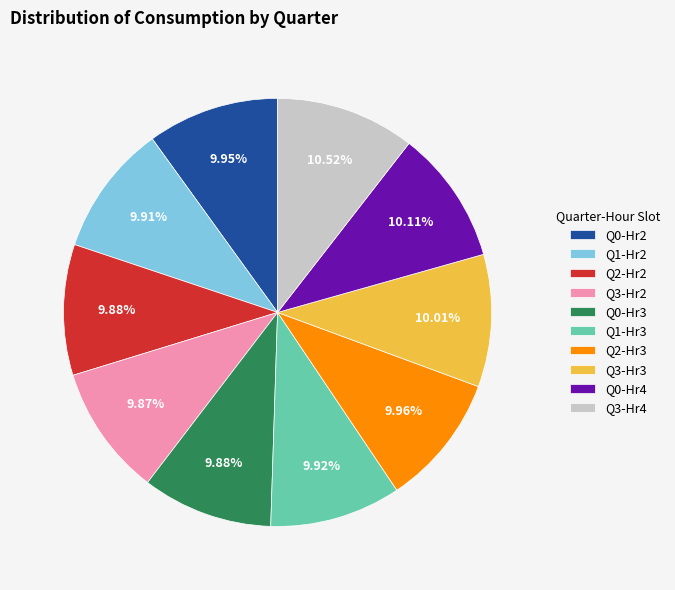

What is the ratio of the value at Q1-Hr3 to the value at Q0-Hr4?

1.0